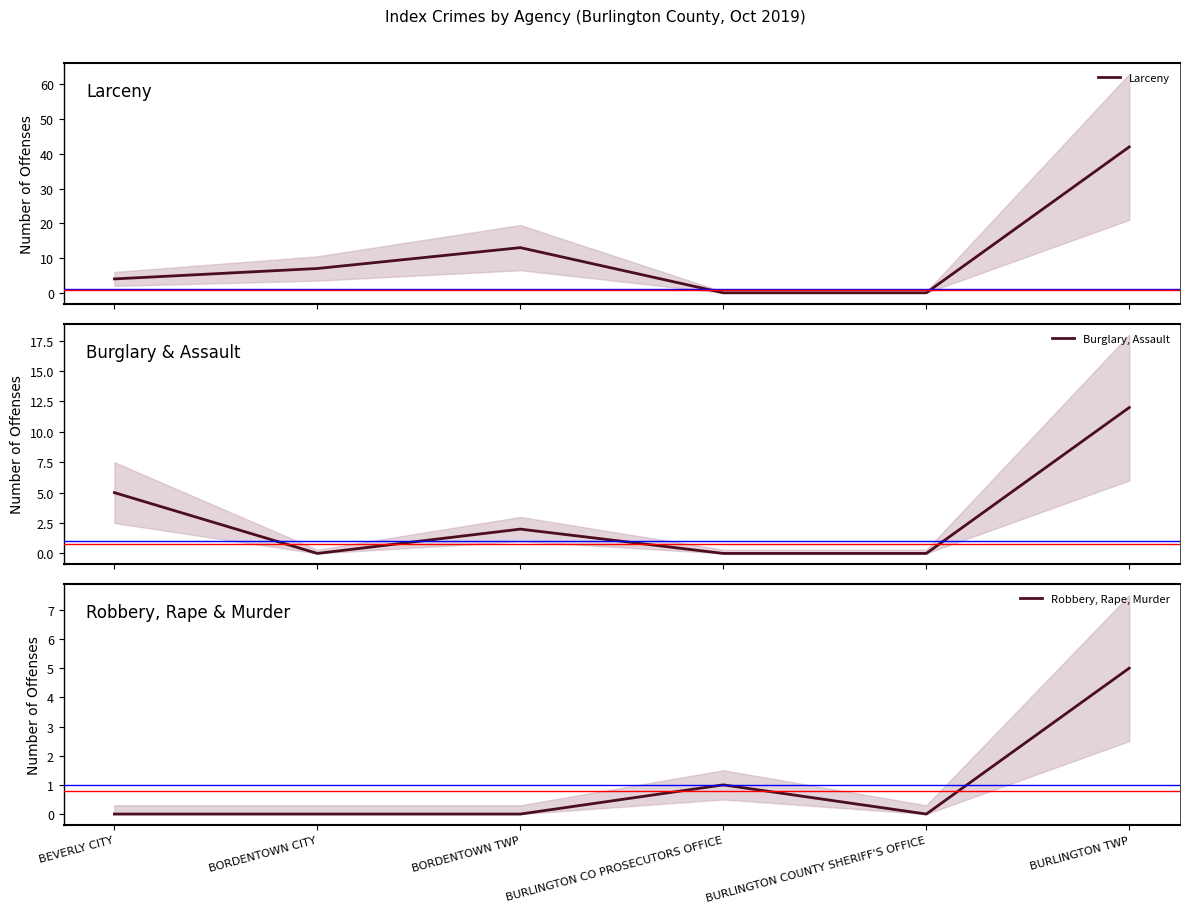

Which series has the largest range (max minus min)?

Larceny